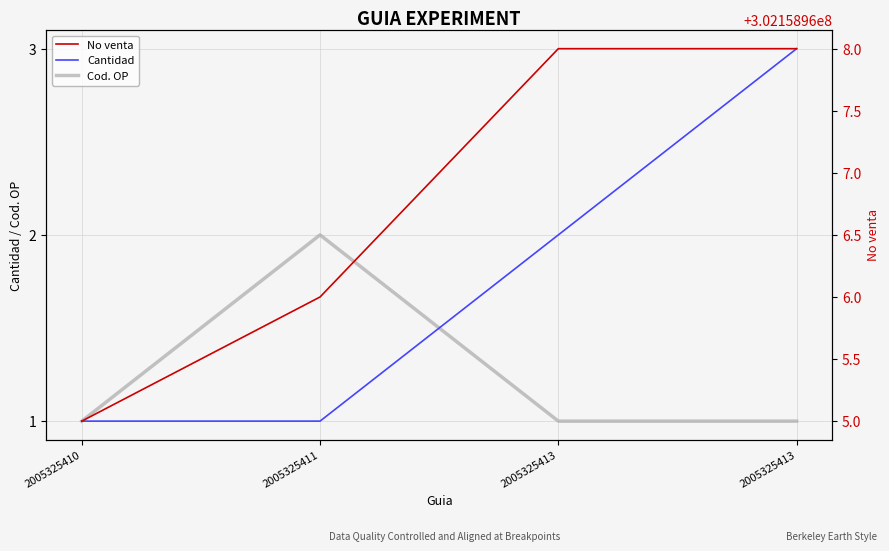

What is the difference between the maximum and second lowest values in the No venta series?

2